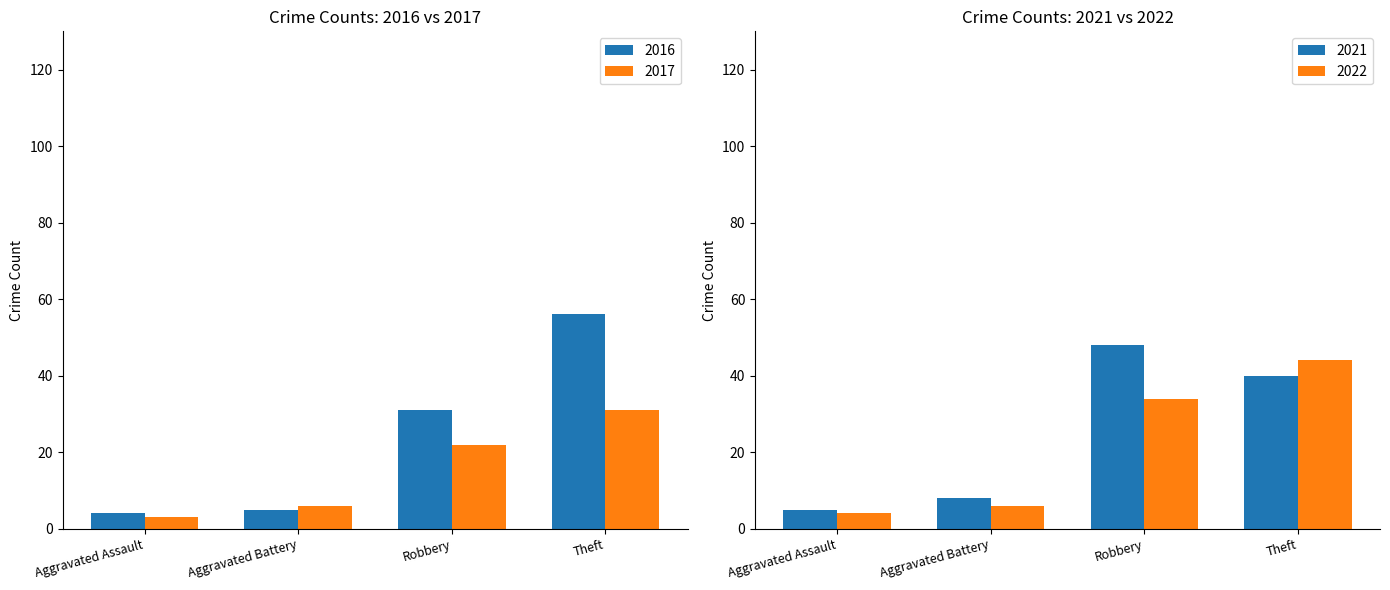

What is the lowest value of the 2016 series?

4